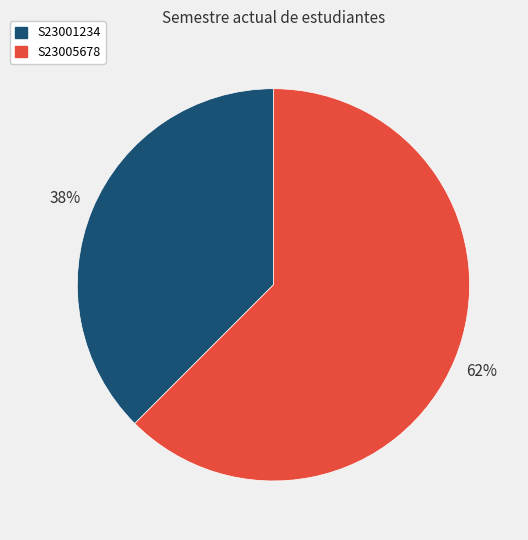

Does any single category account for the majority?

Yes